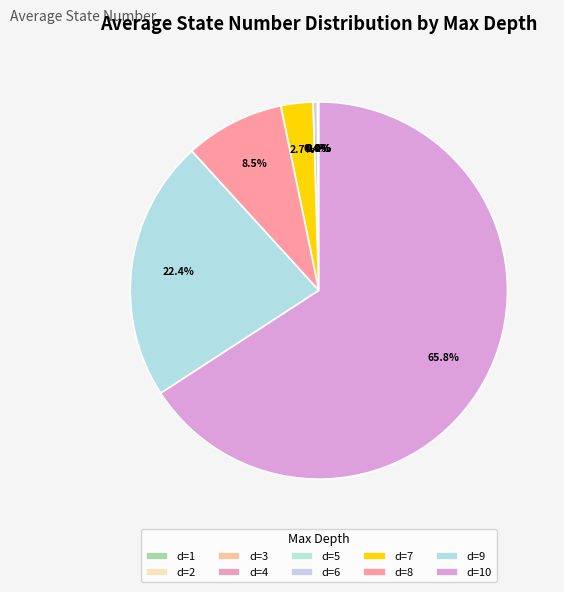

To the nearest percent, what is the difference between the largest and smallest slice percentages?

66%